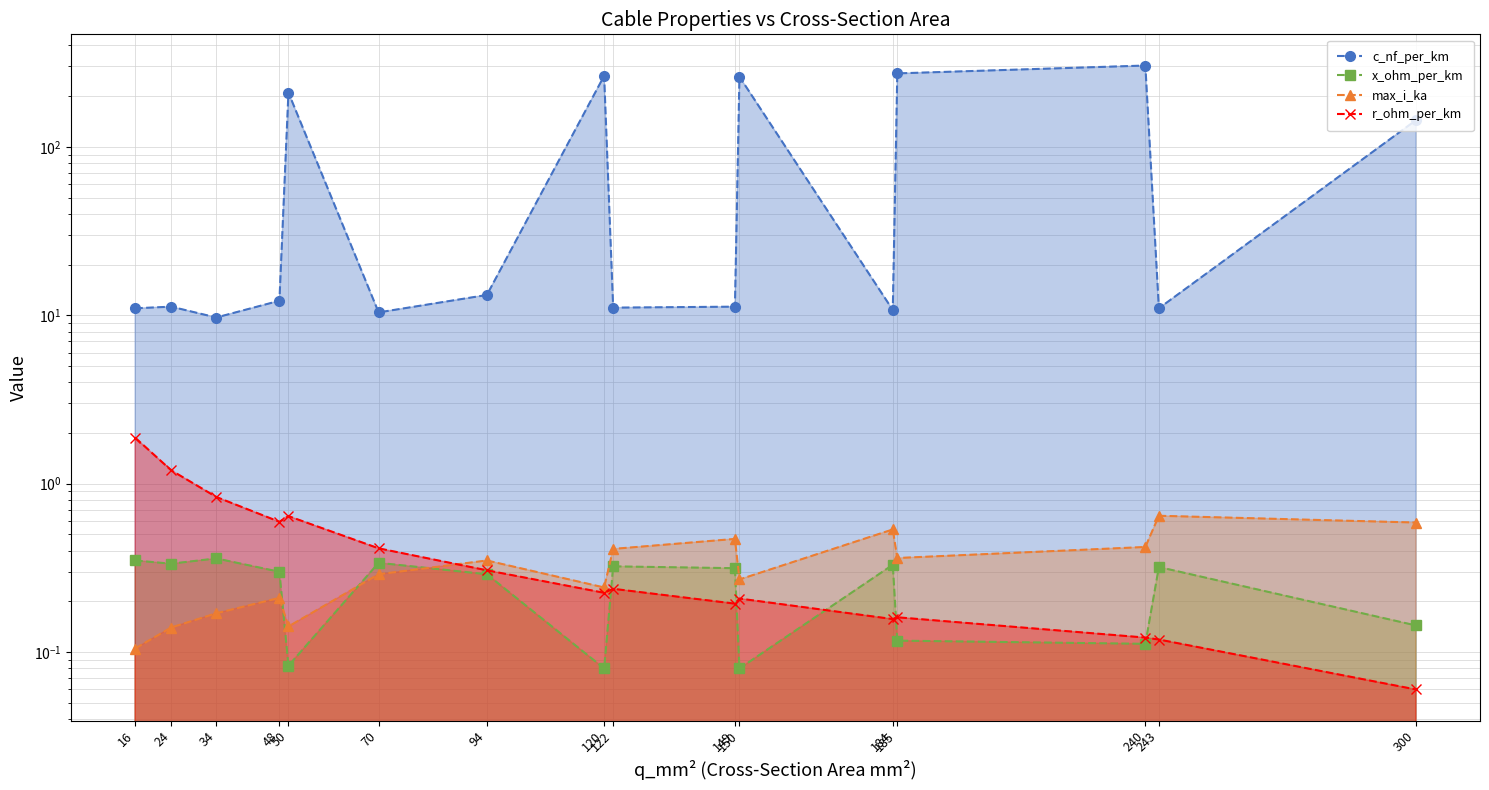

Count the number of categories in the chart.

16